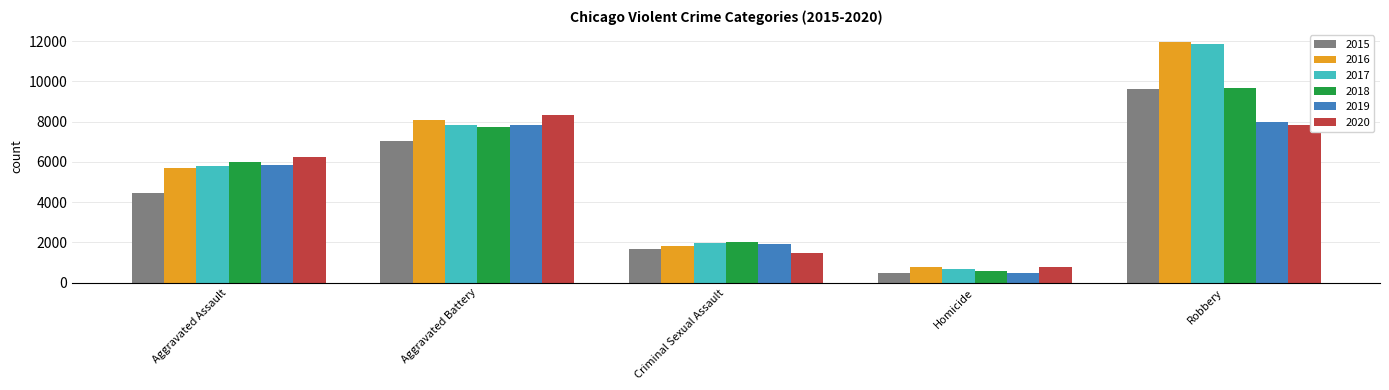

How many categories are shown in the chart?

5